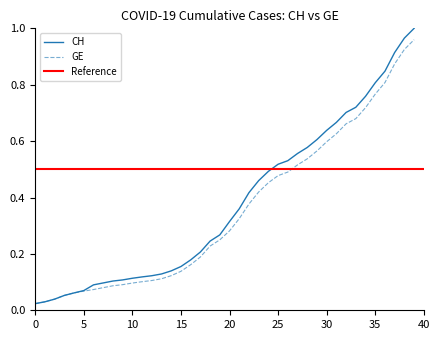

Is the value of GE at 20 greater than the value of CH at 35?

No